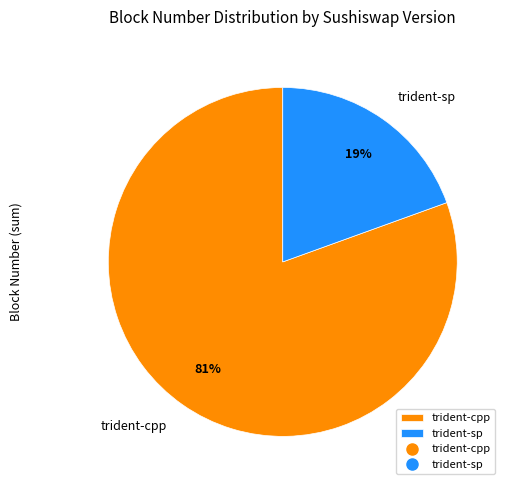

What percentage is the trident-cpp slice, to the nearest percent?

81%